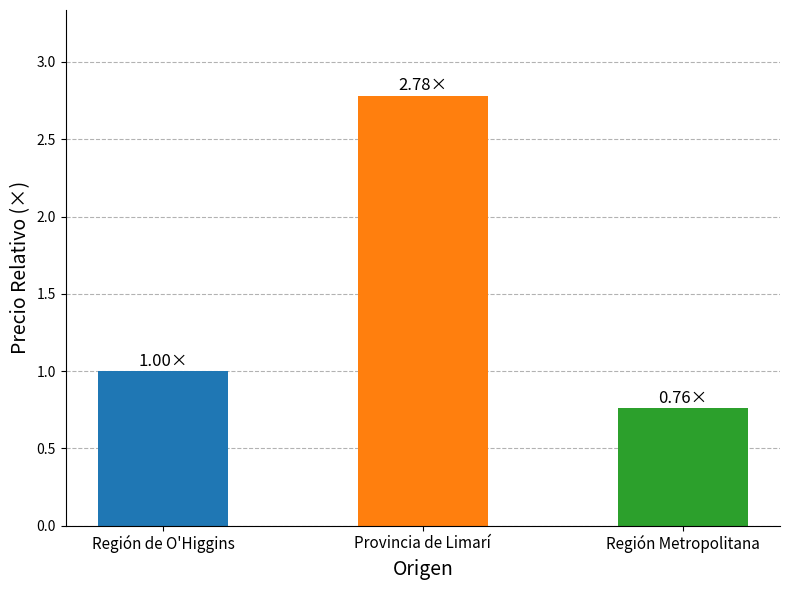

Rank the categories by value from lowest to highest.

Región Metropolitana, Región de O'Higgins, Provincia de Limarí